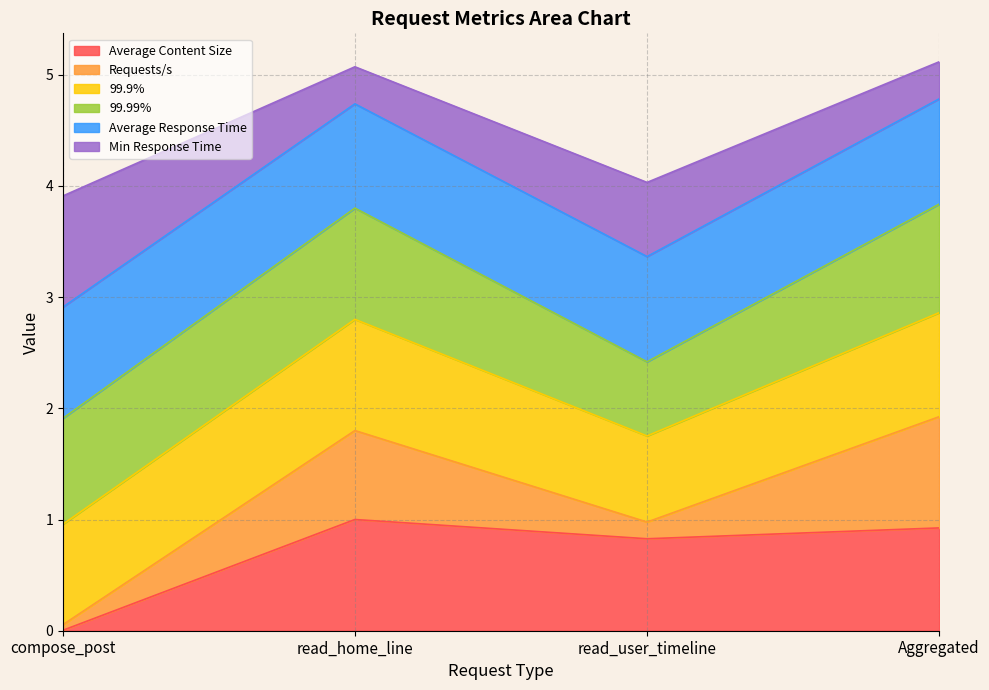

What is the total value across all series at compose_post?

3.9